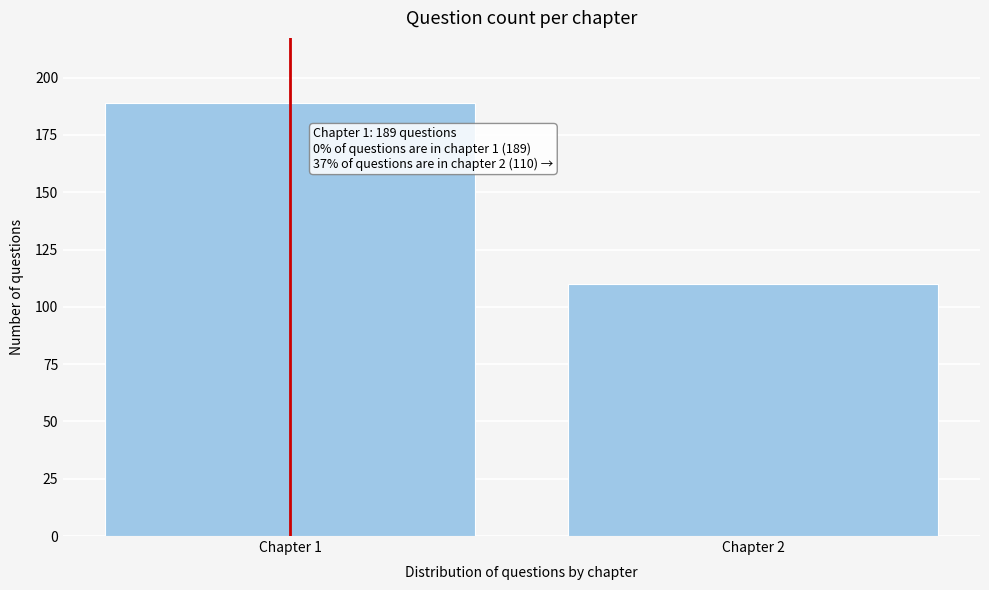

Reading left to right, transcribe all the data shown in this chart.

189	110